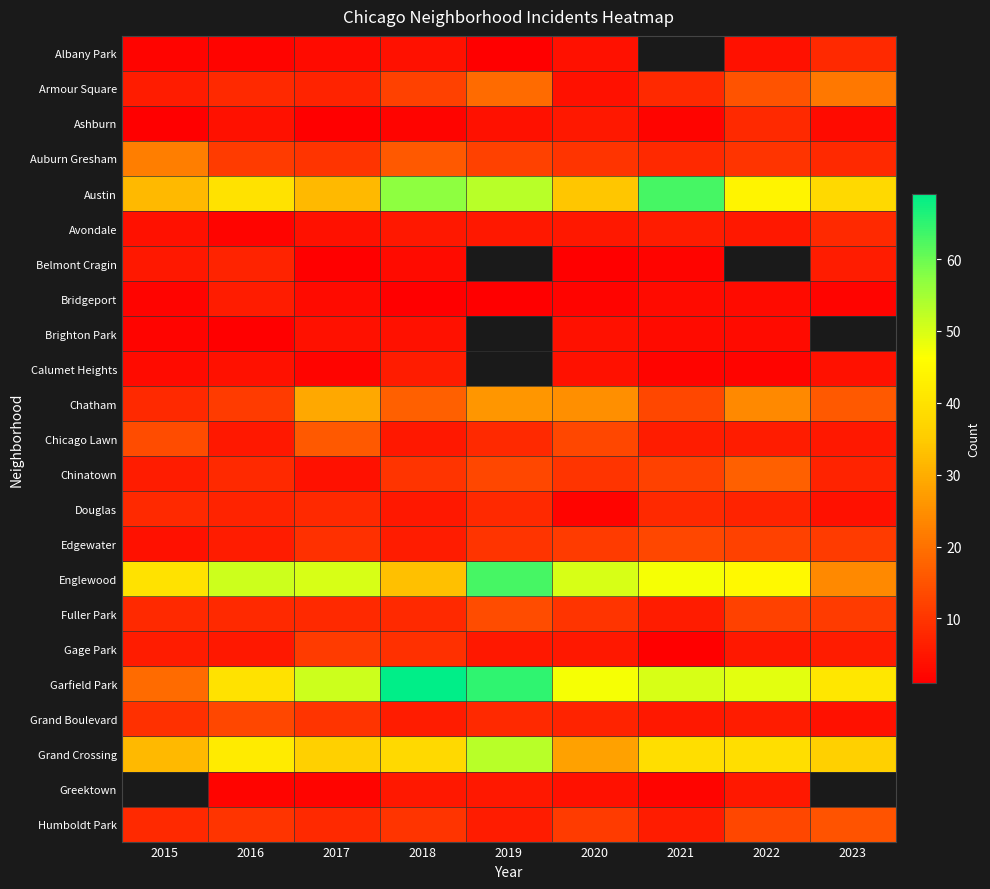

At 2015, list the series in order from smallest to largest.

Ashburn, Albany Park, Bridgeport, Brighton Park, Calumet Heights, Avondale, Edgewater, Belmont Cragin, Armour Square, Chinatown, Gage Park, Chatham, Douglas, Fuller Park, Humboldt Park, Grand Boulevard, Chicago Lawn, Garfield Park, Auburn Gresham, Austin, Grand Crossing, Englewood, Greektown